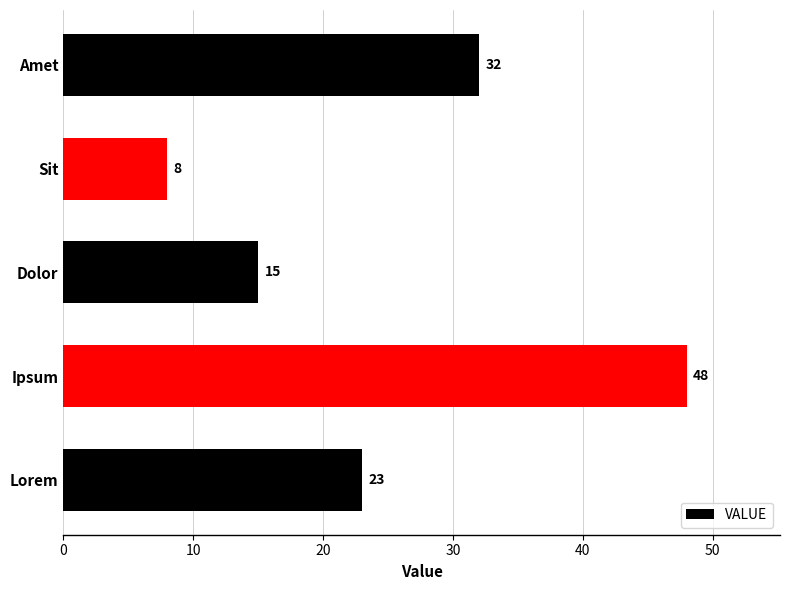

Between Amet and Dolor, which is larger?

Amet